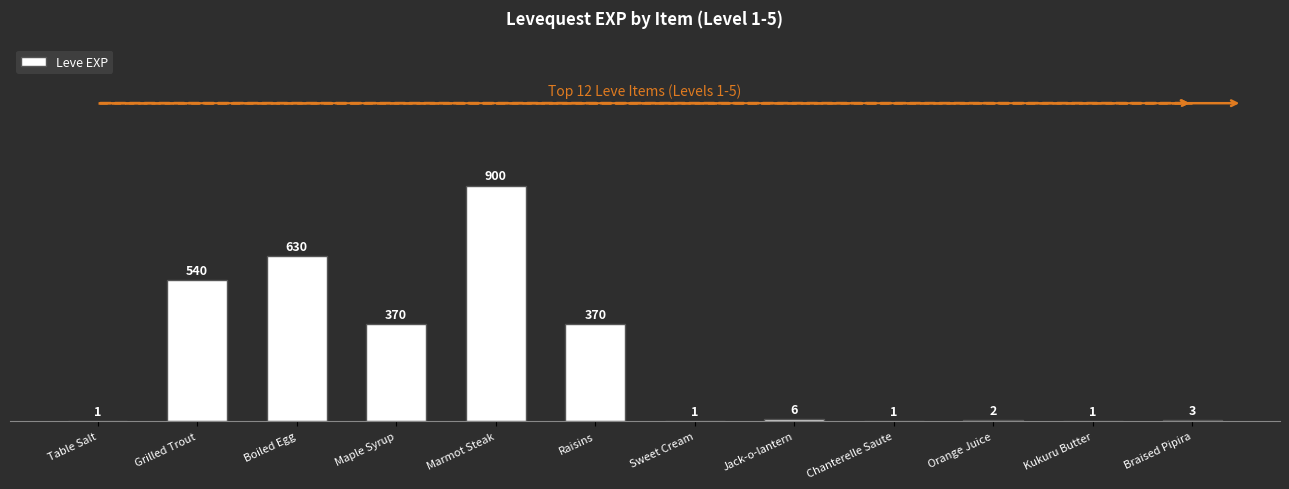

True or false: the data shows 3 at Braised Pipira.

True